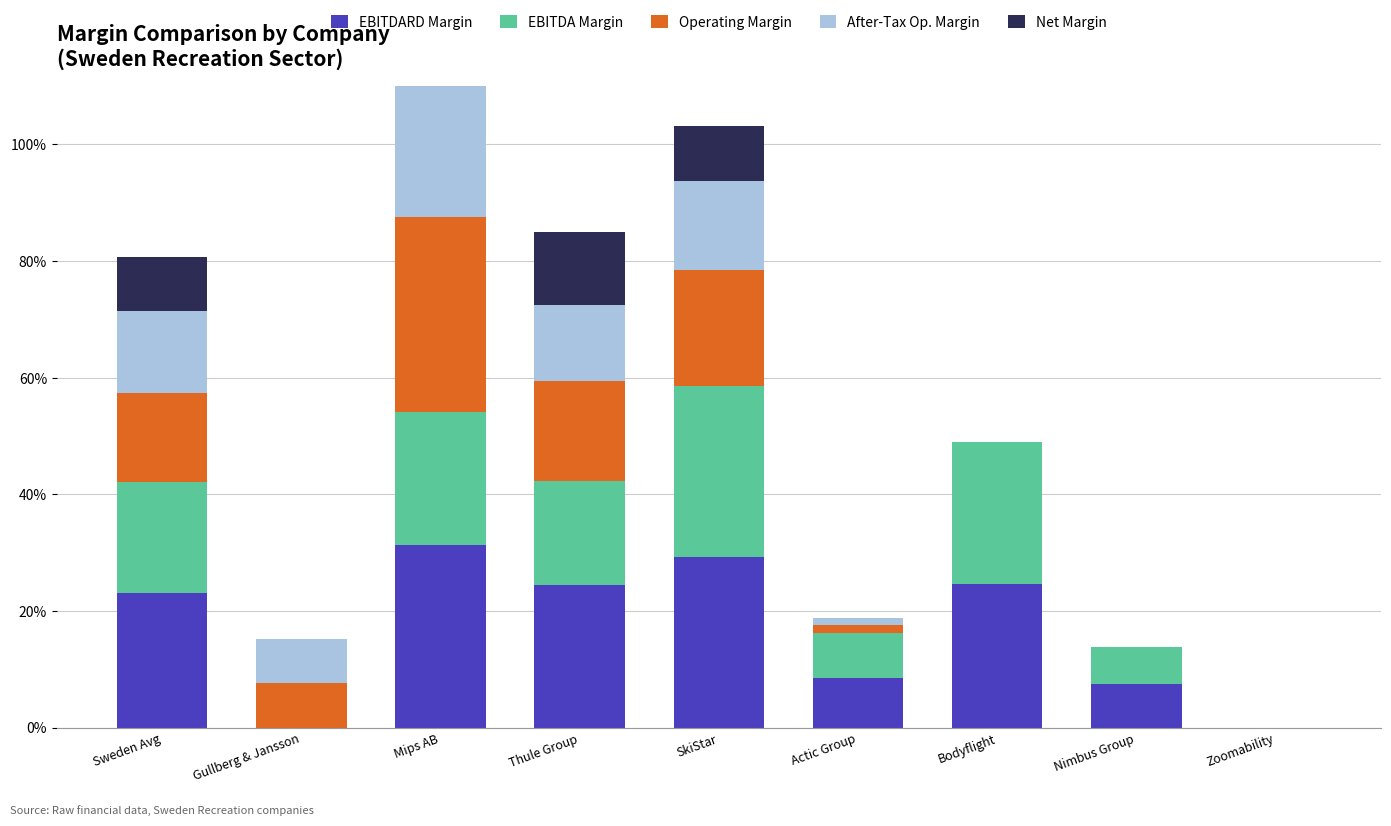

What is the difference between the second highest and minimum values in the After-Tax Op. Margin series?

0.2